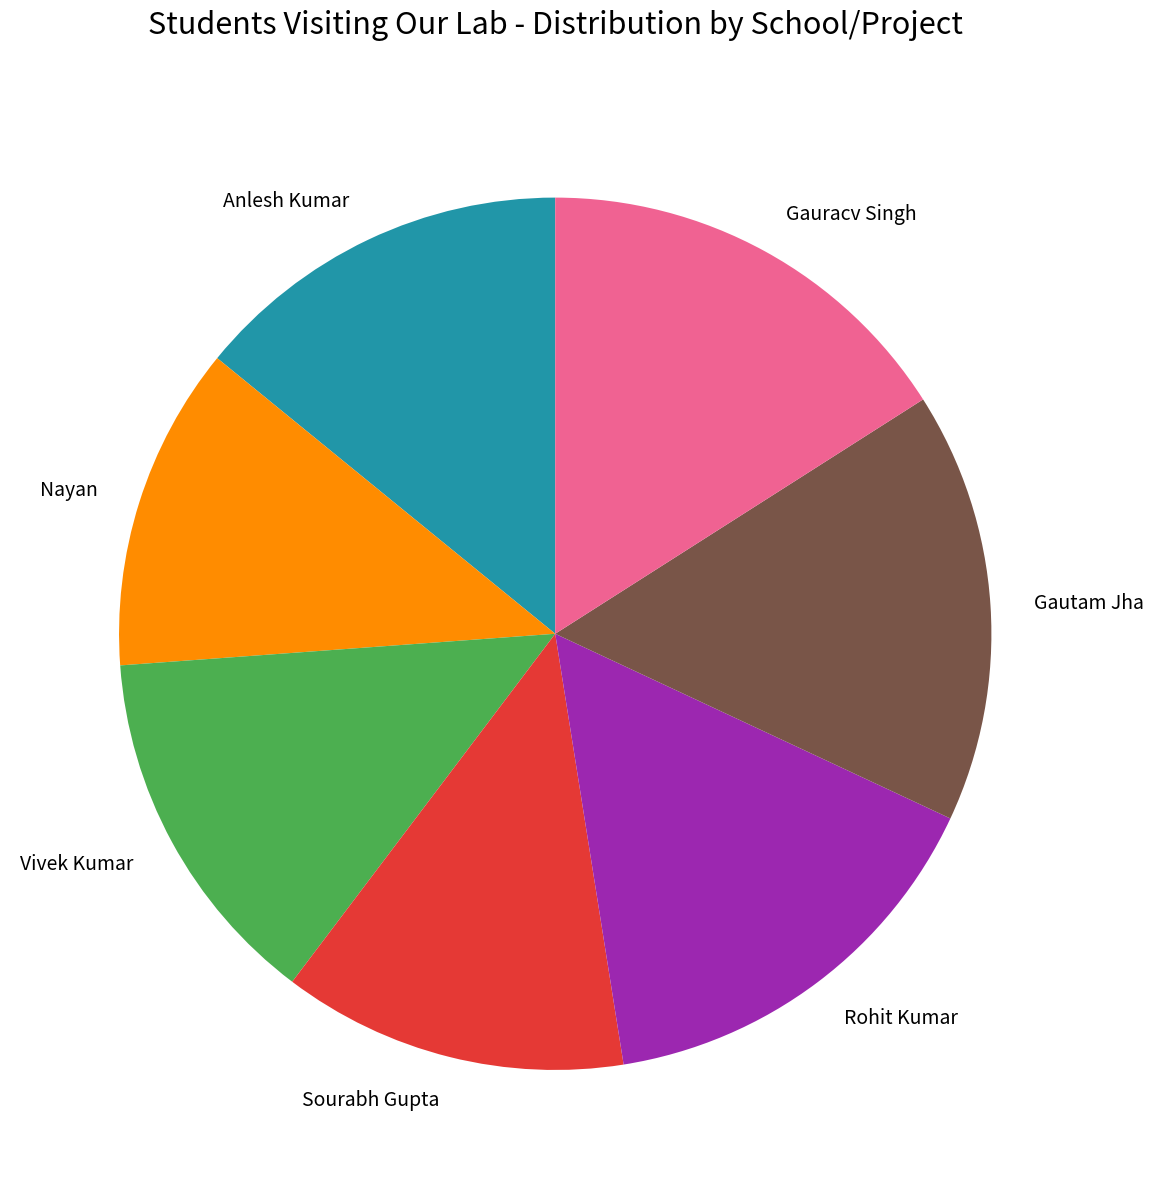

The Sourabh Gupta slice represents 5% of the pie. True or false?

False